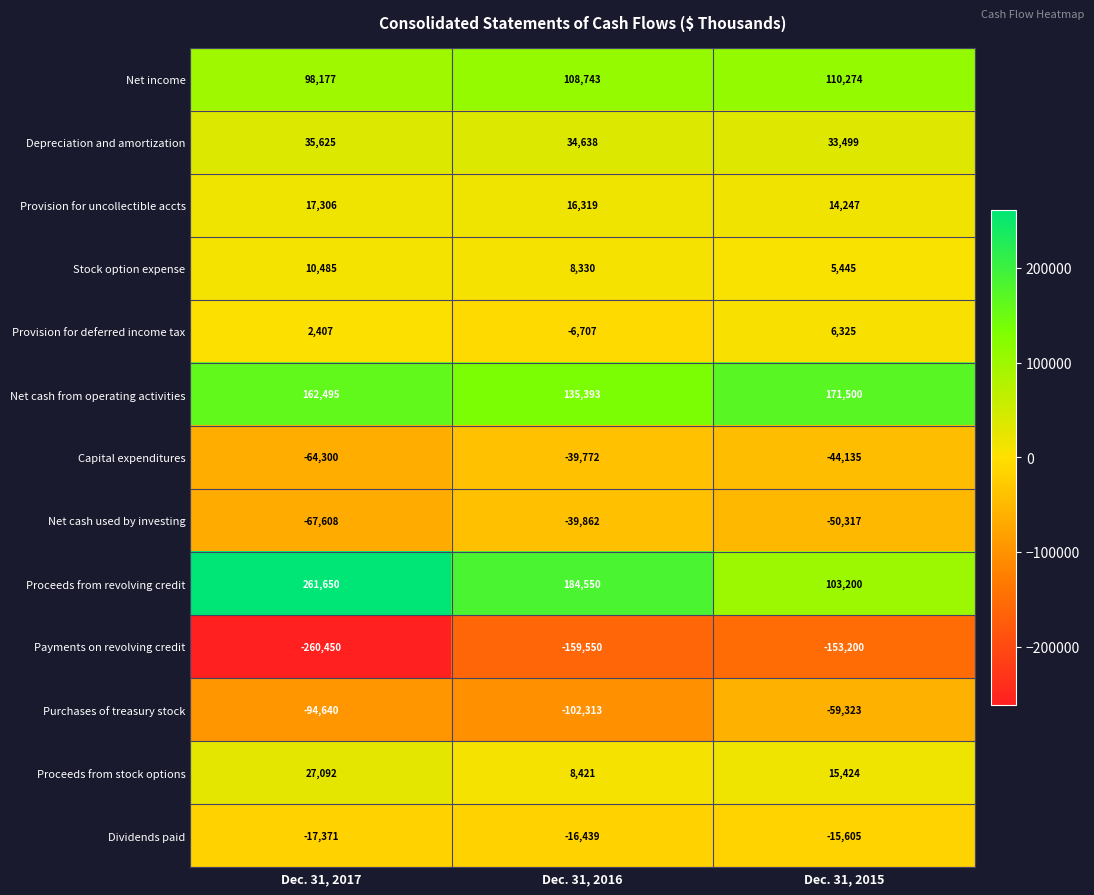

What is the average value of the Depreciation and amortization series?

34587